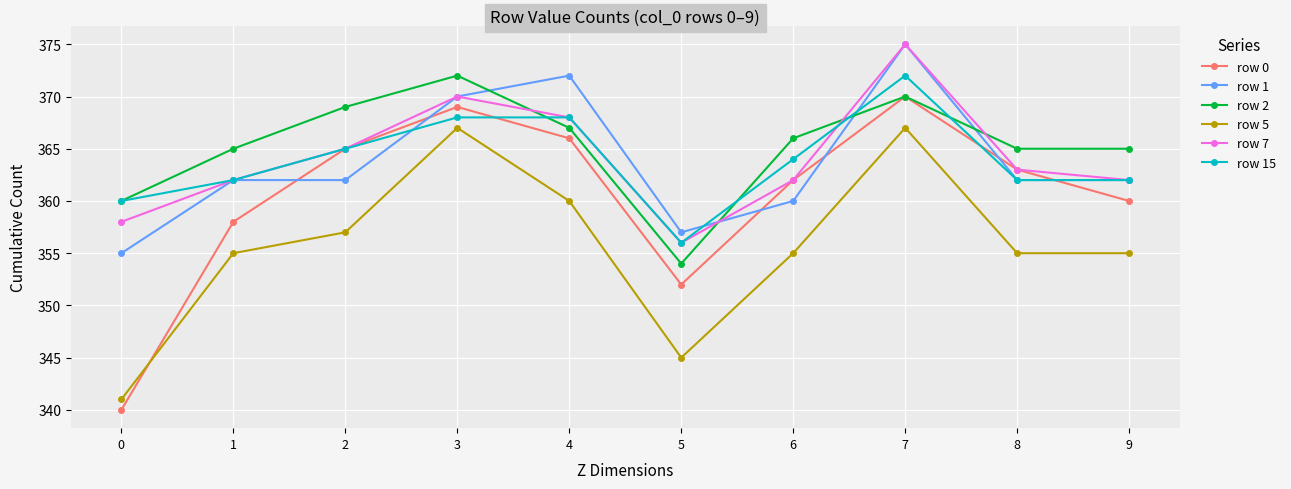

Is this an area chart (filled region under the line)?

No